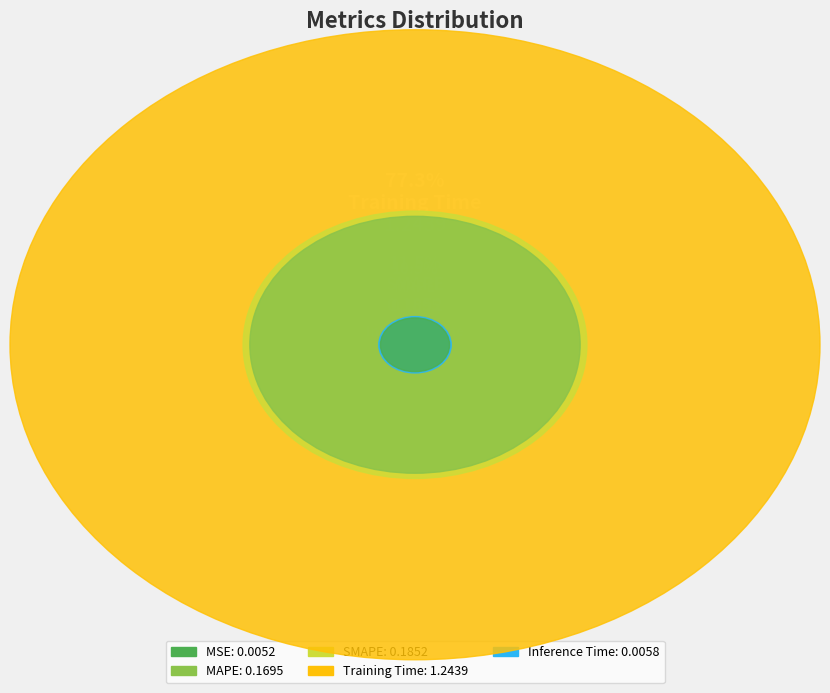

True or false: MSE accounts for 0% of the total.

True